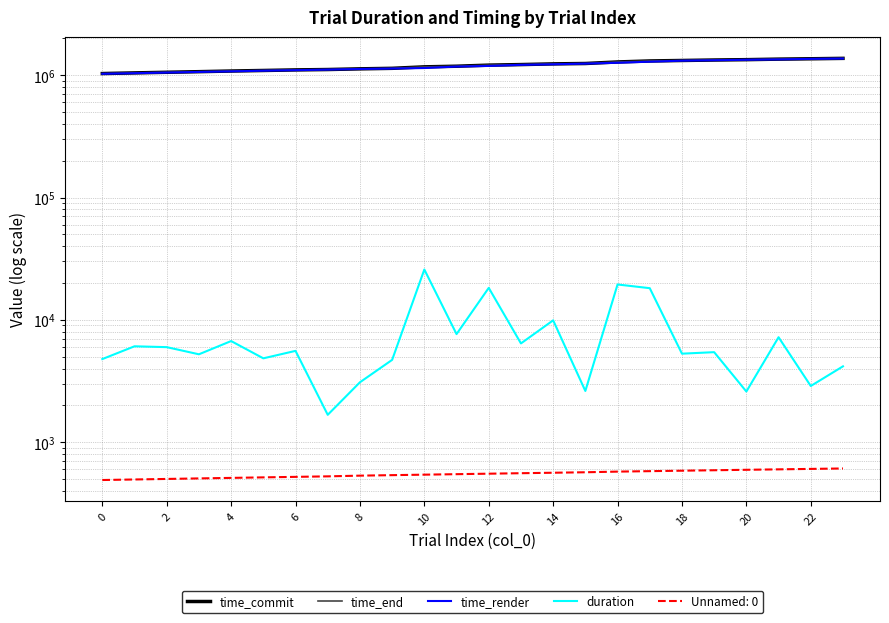

What is the highest value of the time_end series?

1374179.7